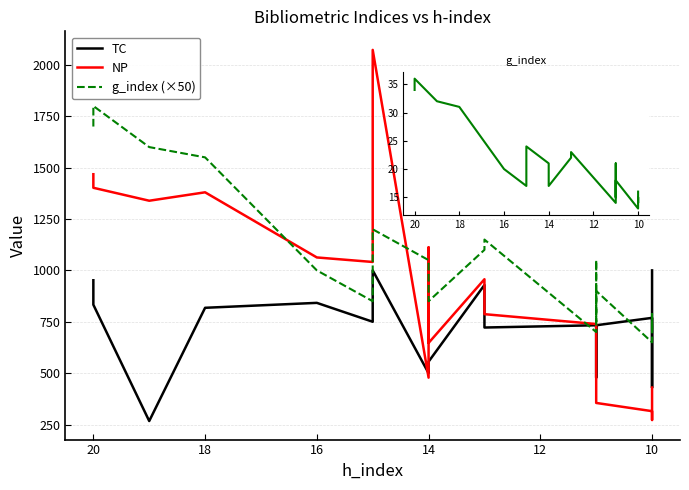

What is the lowest value of the NP series?

272